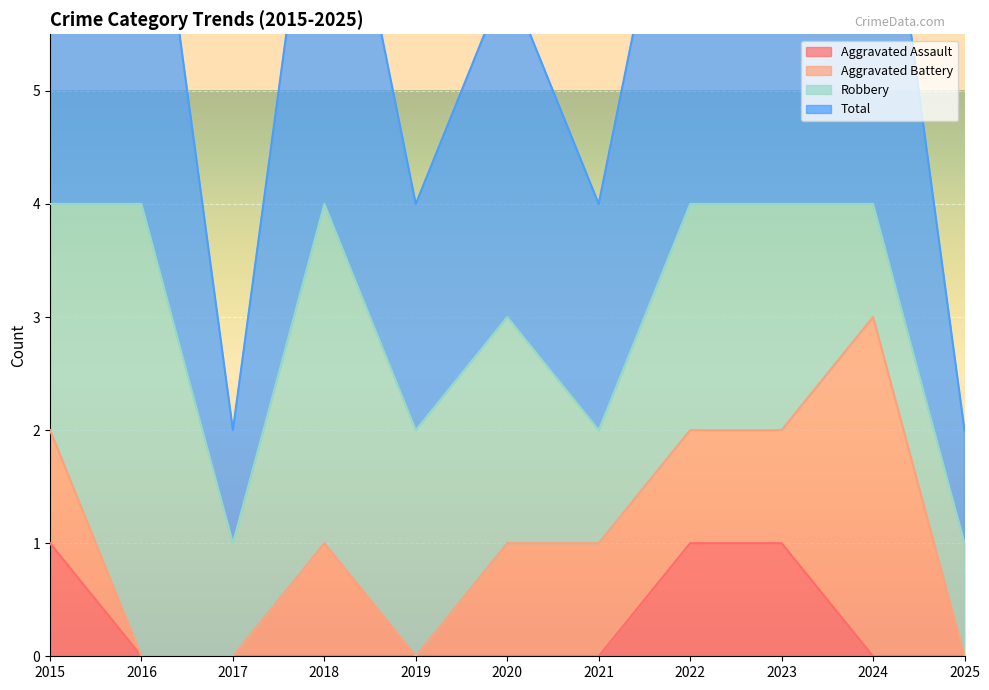

True or false: Aggravated Assault has a value of 0 at 2017.

True